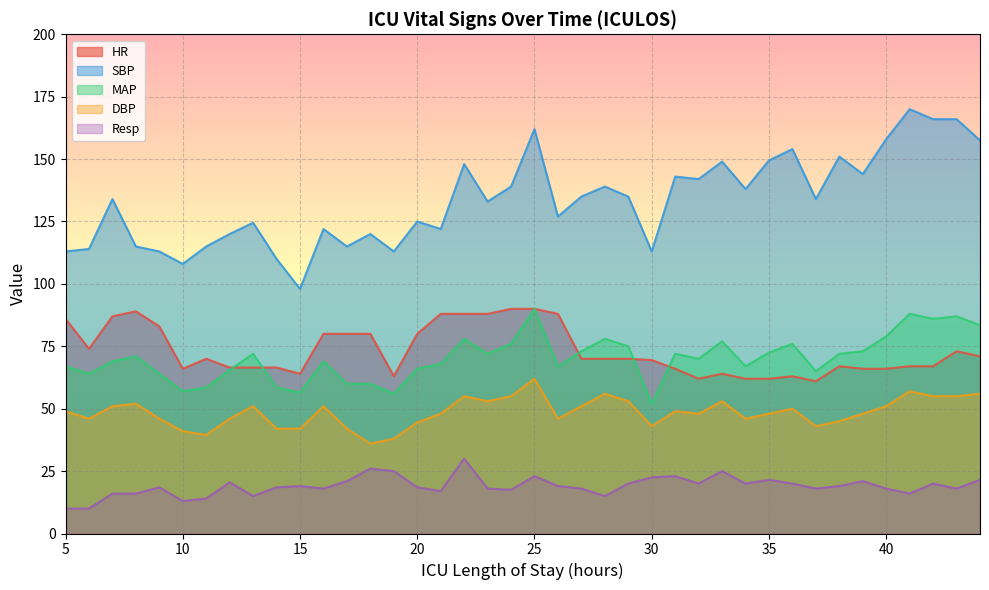

How many categories are shown in the chart?

40